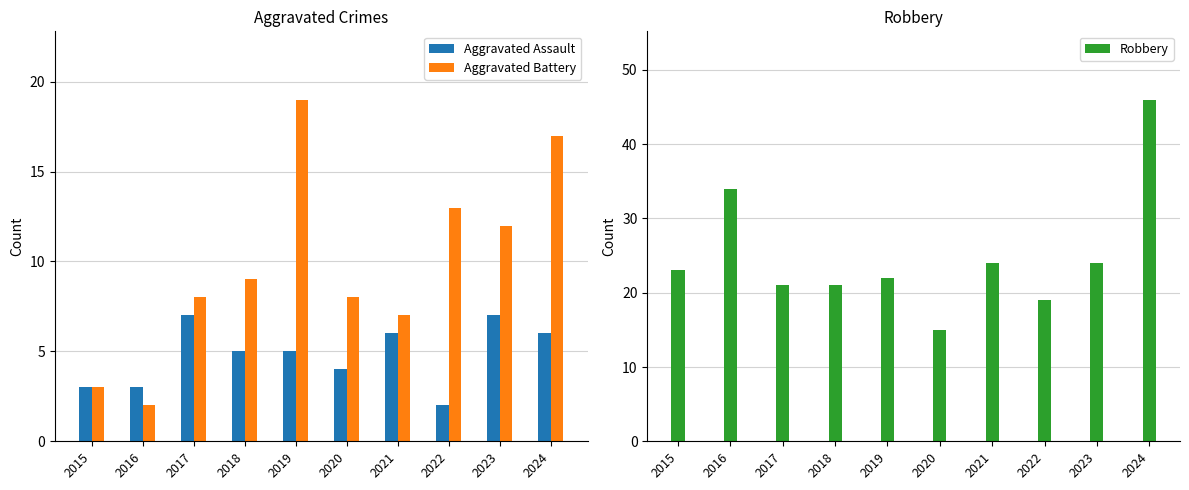

What is the average value of the Aggravated Assault series?

5